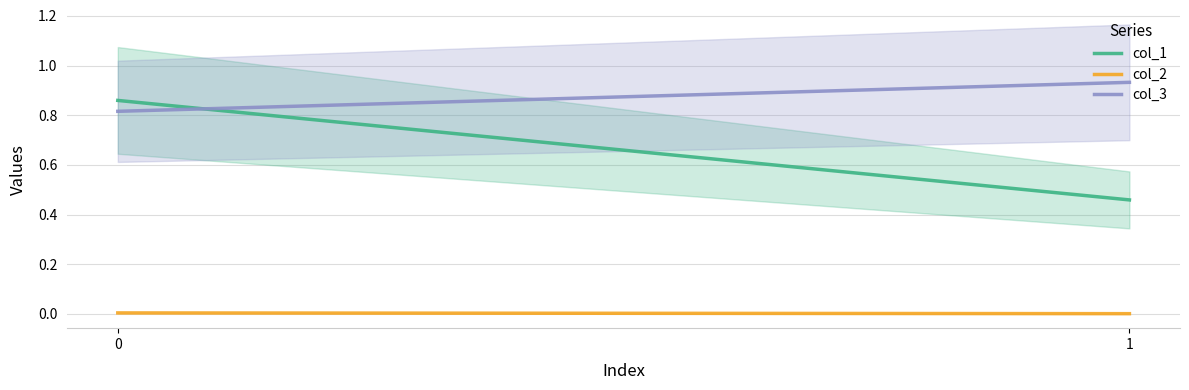

Rank the categories by col_1 value from highest to lowest.

0, 1